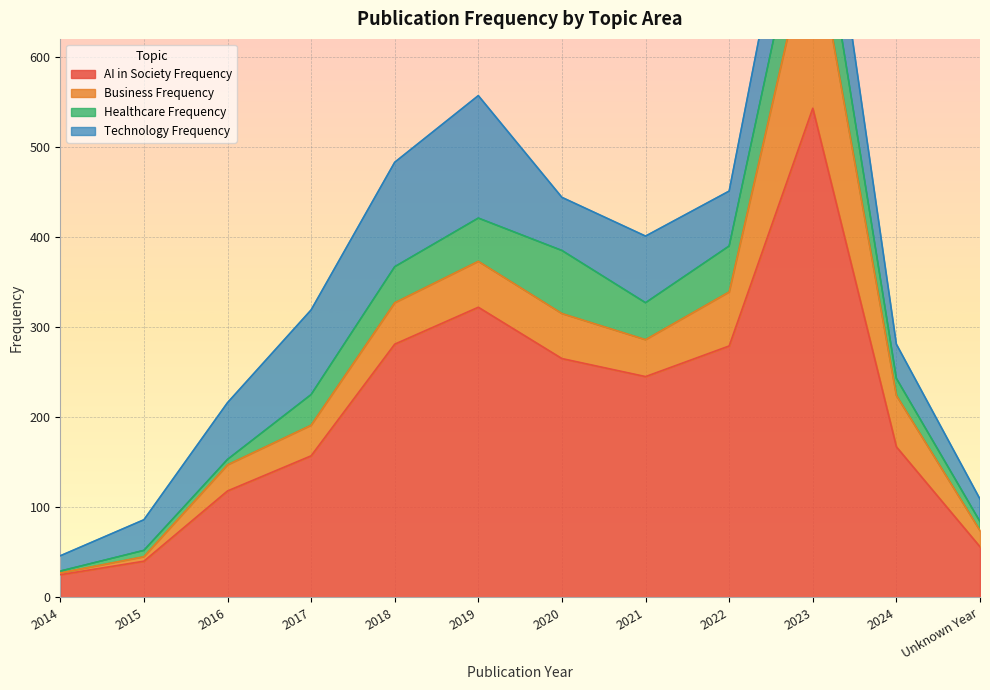

What is the sum of all Business_Frequency values?

594